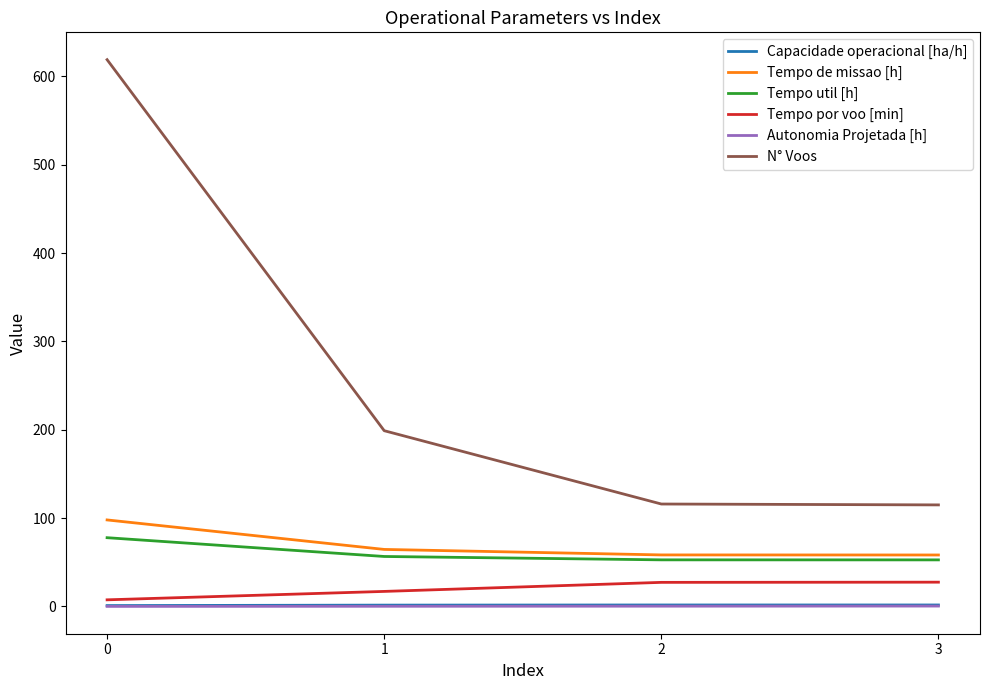

The value of N° Voos at 3 is 115.0. True or false?

True